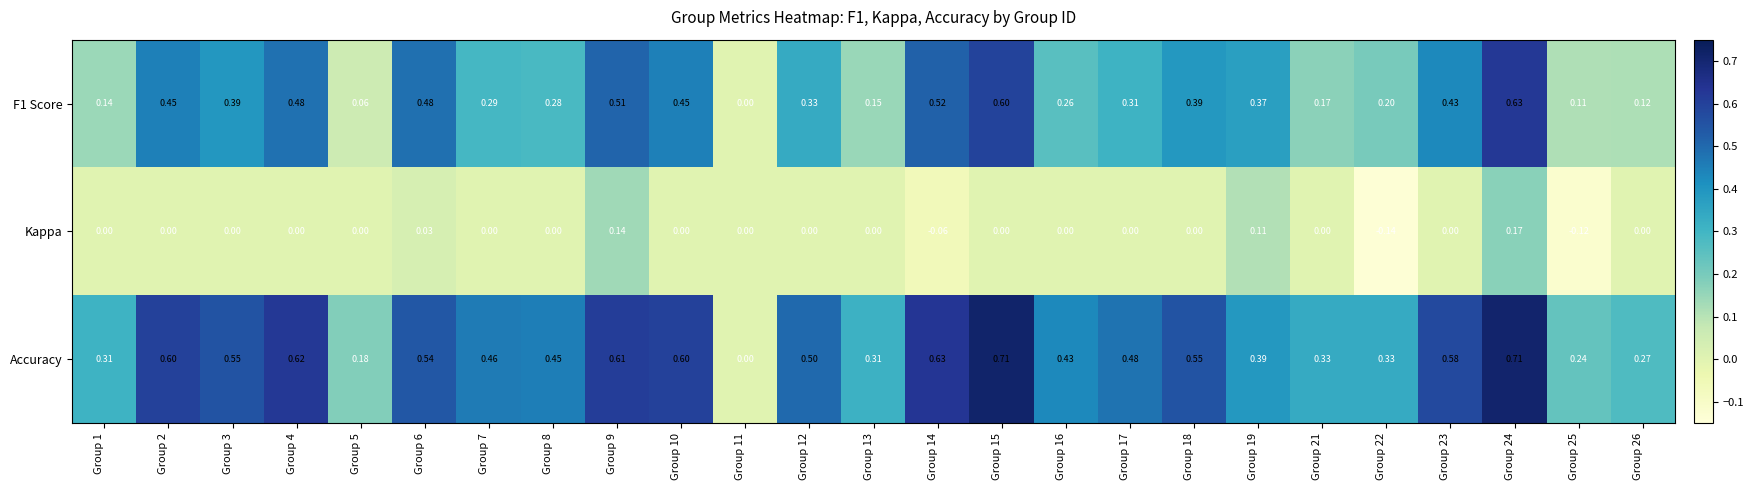

How many data points does each series have?

25